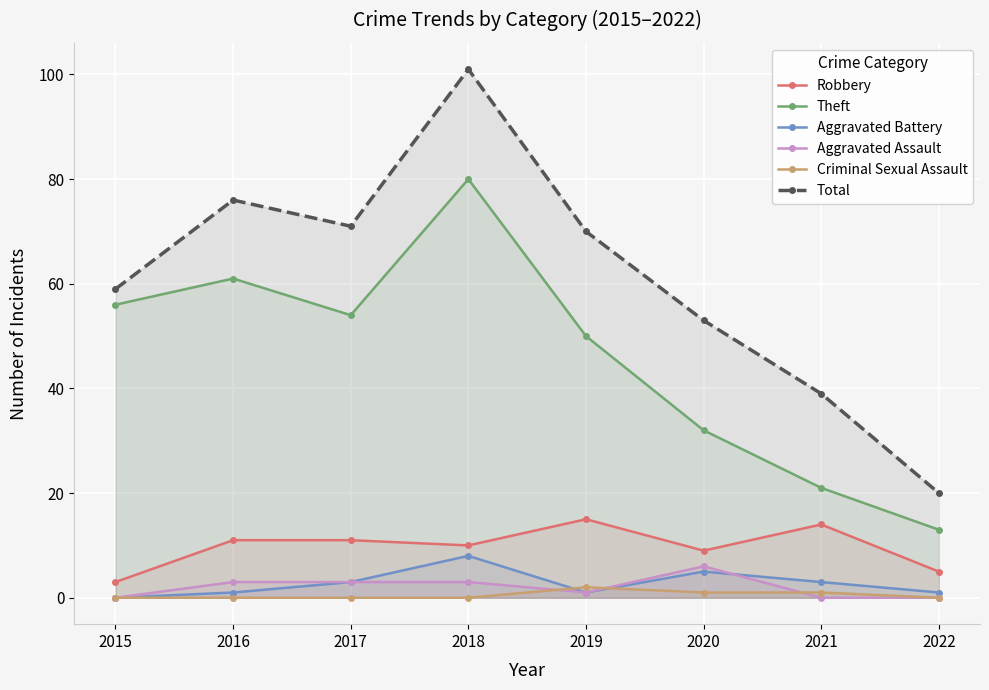

True or false: Robbery and Aggravated Battery intersect in this chart.

False